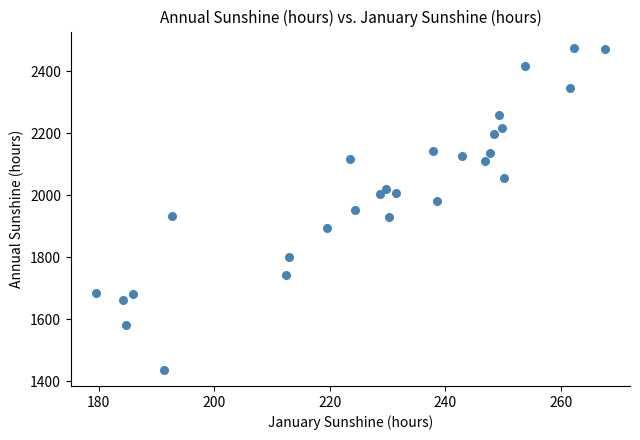

What is the range of Y values (max minus min)?

1038.0